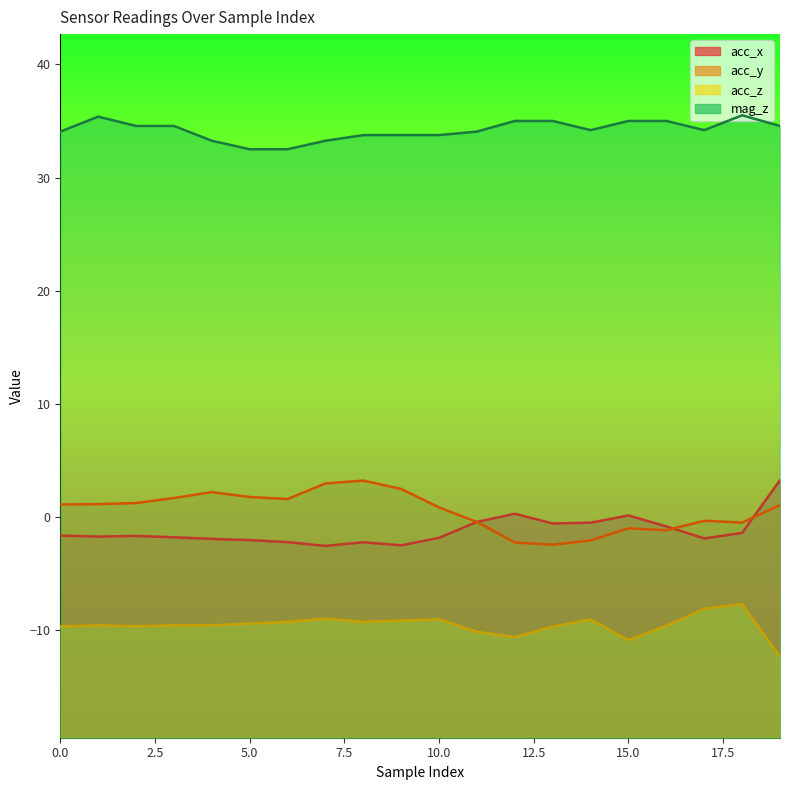

What is the greatest value displayed?

35.5